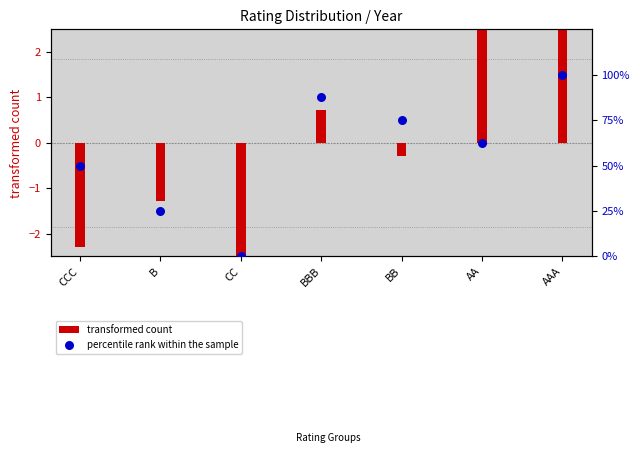

Which series reaches the minimum Y coordinate?

transformed count